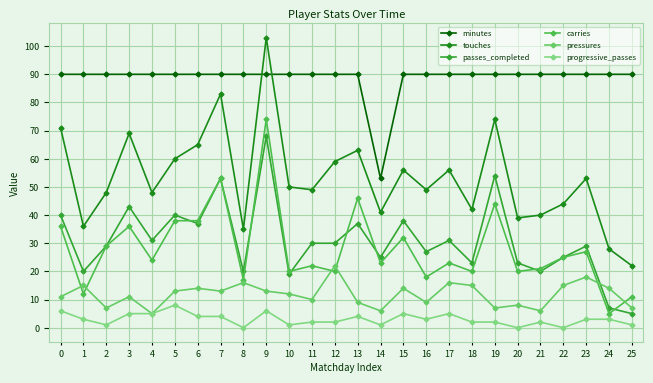

True or false: pressures has more than 2 interior local peaks.

True